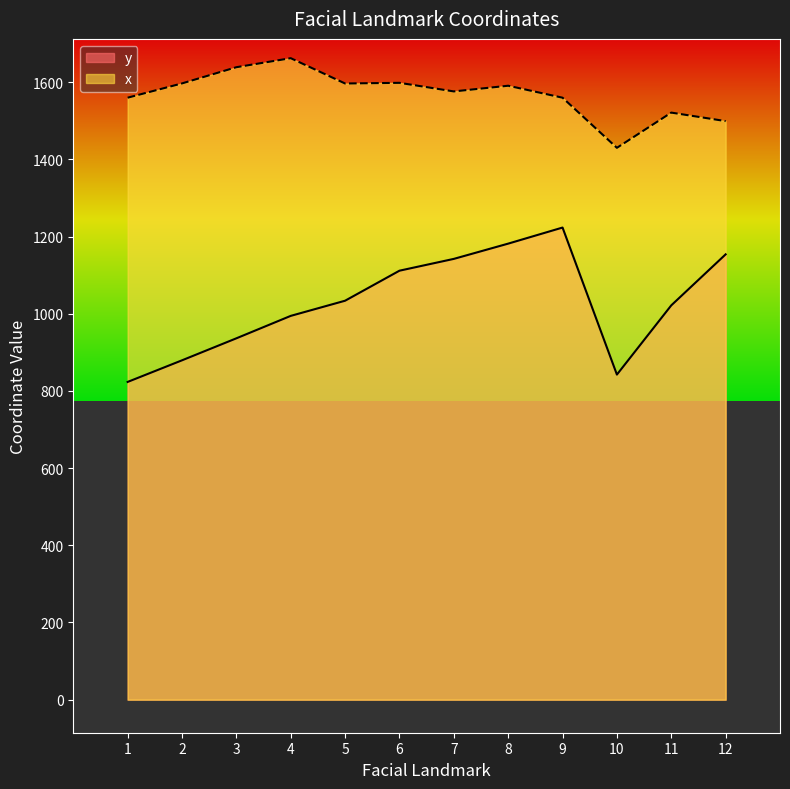

Which series has the largest range (max minus min)?

y